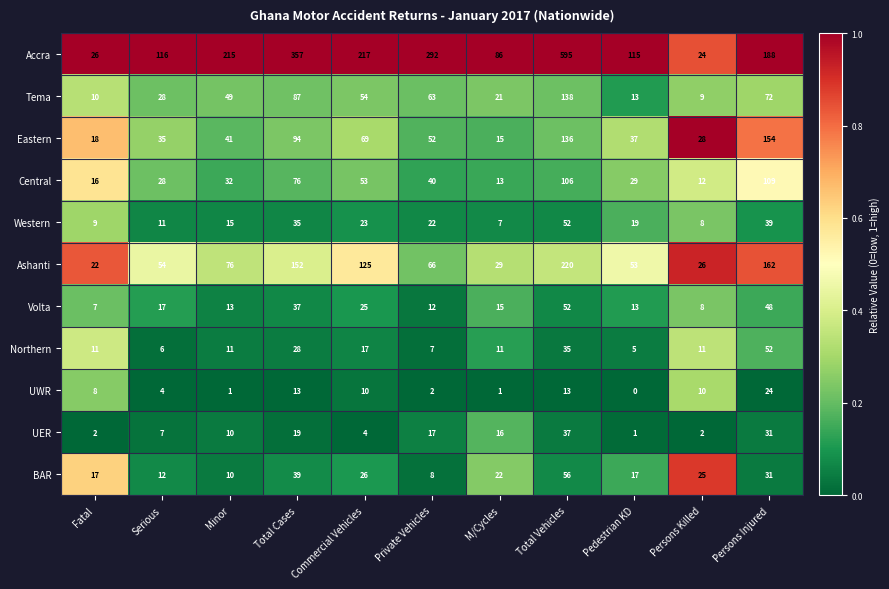

How many data points in Eastern are less than 41?

5